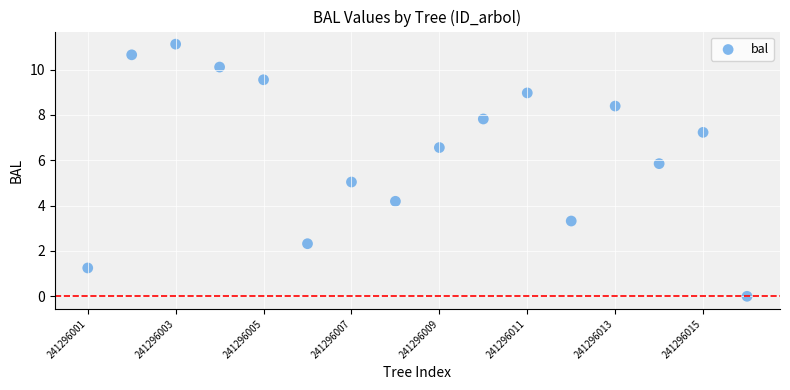

What is the range of Y values (max minus min)?

11.1